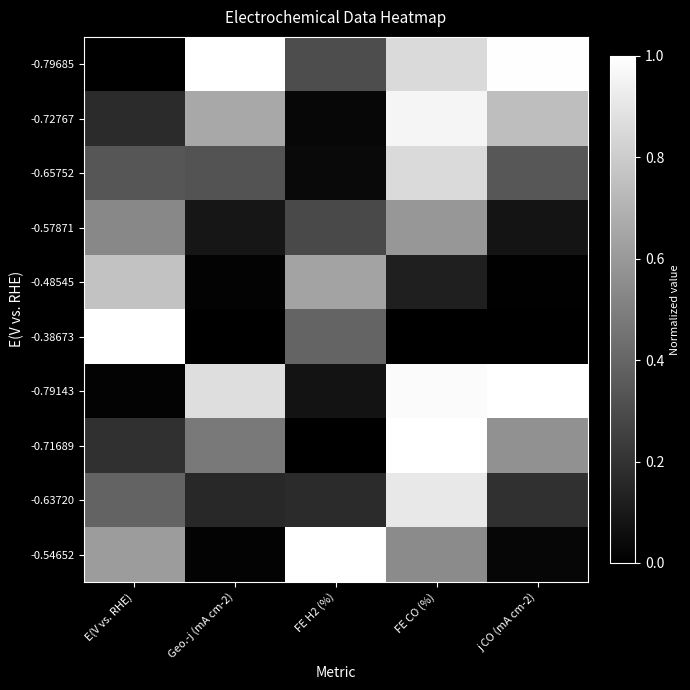

List the series in order of their peak value, highest first.

-0.79685, -0.38673, -0.79143, -0.71689, -0.54652, -0.72767, -0.63720, -0.65752, -0.48545, -0.57871